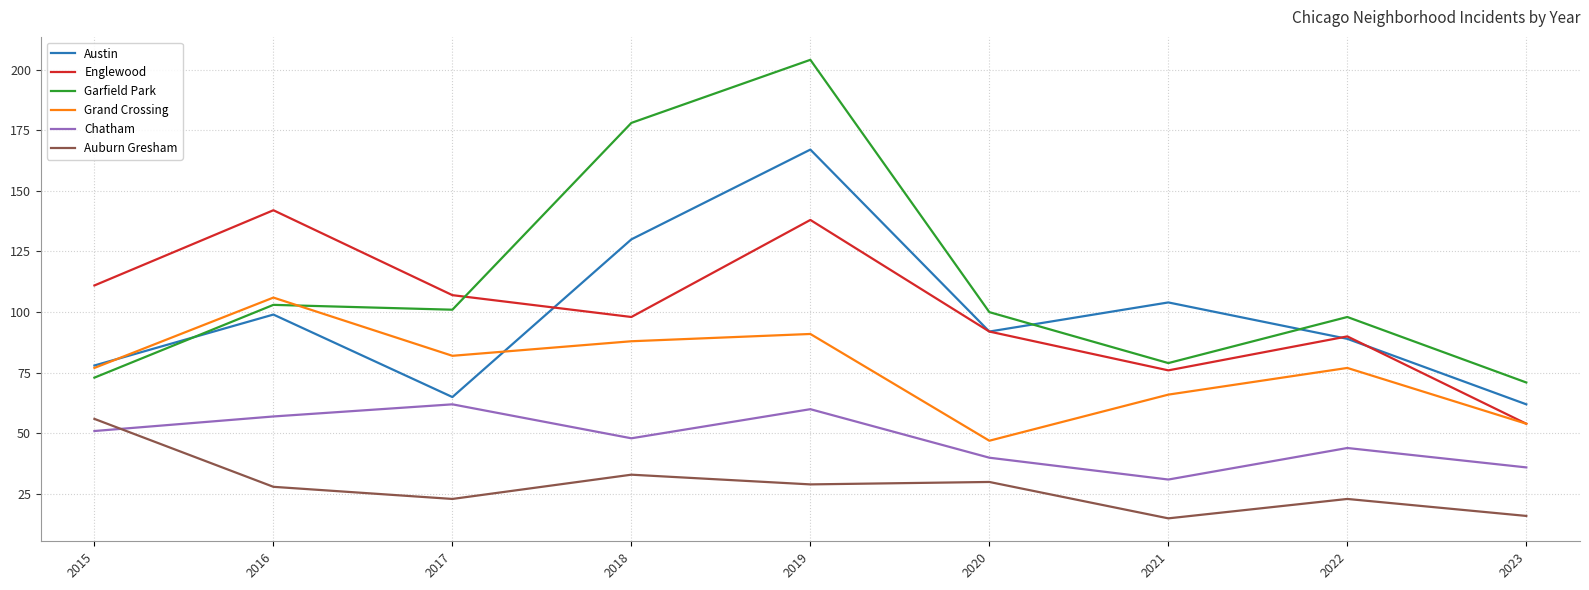

True or false: Englewood has more than 0 interior local peaks.

True